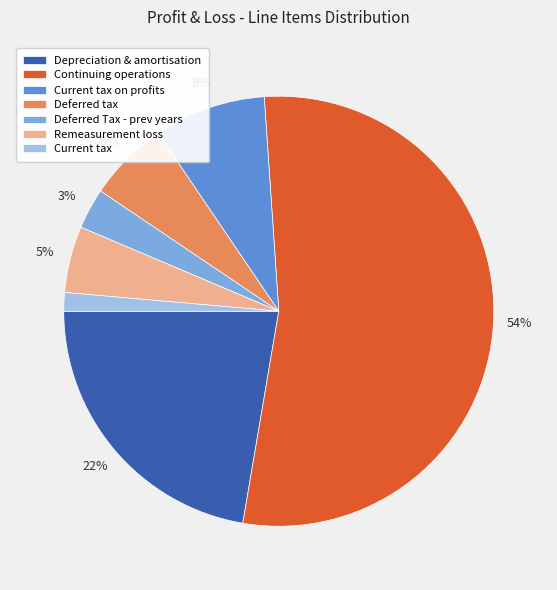

Approximately how many times larger is the value at Current tax on profits compared to Depreciation & amortisation?

0.4